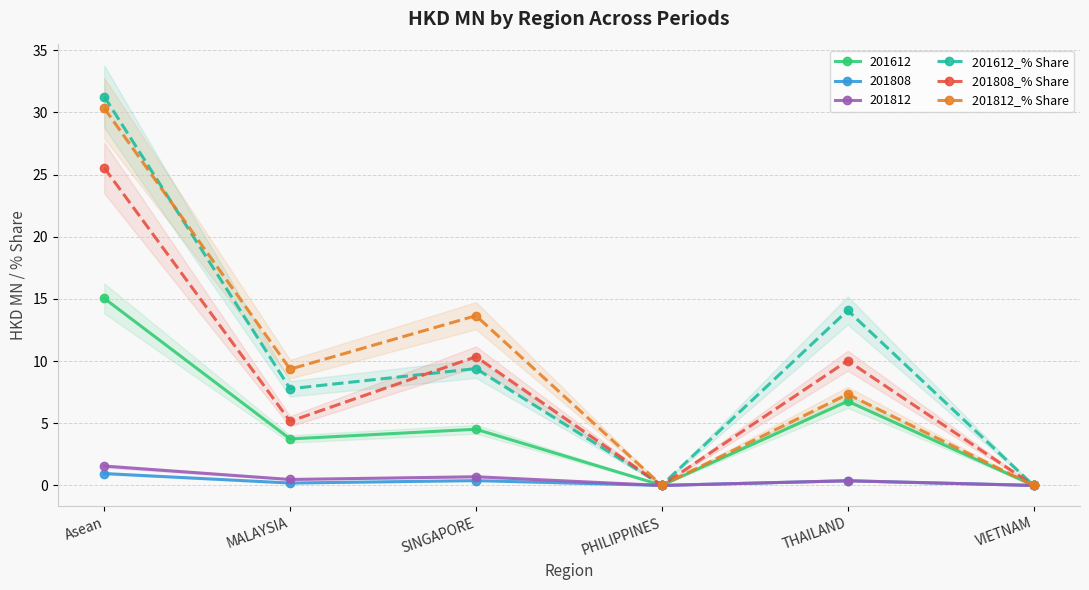

How many lines are shown in the chart?

3